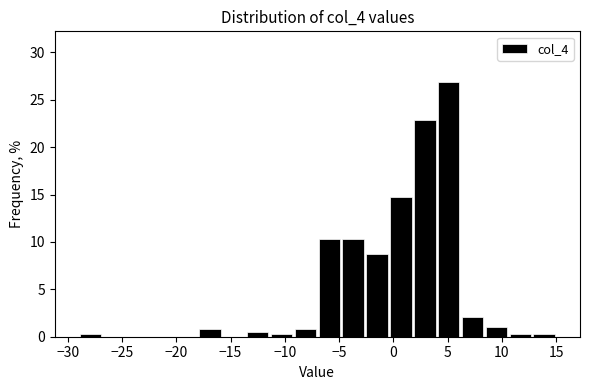

Reading left to right, transcribe this chart: for each bar, give the range it covers on the x-axis and its height. Neither the bar edges nor the heights are printed on the chart, so give them approximately, as read against the axes.

-29.0 to -26.8: under 0.5
-26.8 to -24.6: 0
-24.6 to -22.4: 0
-22.4 to -20.2: 0
-20.2 to -18.0: 0
-18.0 to -15.8: 1.0
-15.8 to -13.6: 0
-13.6 to -11.4: 0.5
-11.4 to -9.2: under 0.5
-9.2 to -7.0: 1.0
-7.0 to -4.8: 10.5
-4.8 to -2.6: 10.5
-2.6 to -0.4: 8.5
-0.4 to 1.8: 14.5
1.8 to 4.0: 23.0
4.0 to 6.2: 27.0
6.2 to 8.4: 2.0
8.4 to 10.6: 1.0
10.6 to 12.8: under 0.5
12.8 to 15.0: under 0.5